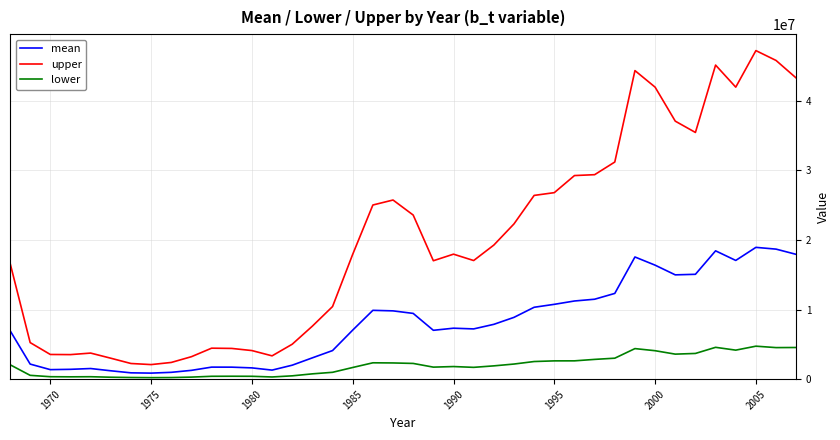

Which series has the widest spread of values?

upper